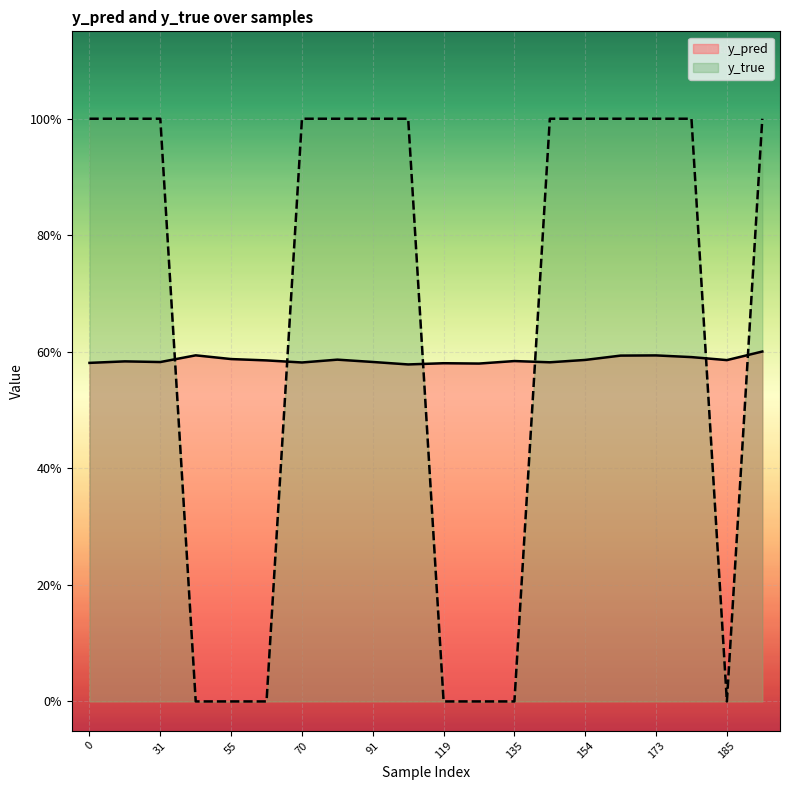

What is the sum of the y_pred values at 119 and 81?

1.2